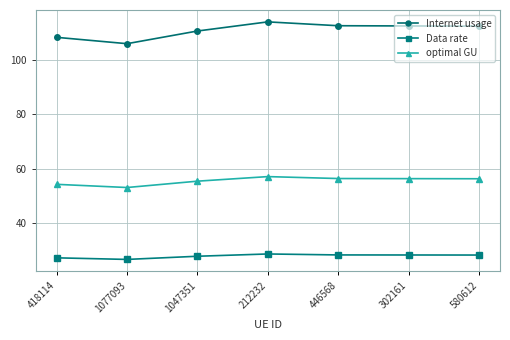

What are all the series names shown in the legend?

Internet usage, Data rate, optimal GU